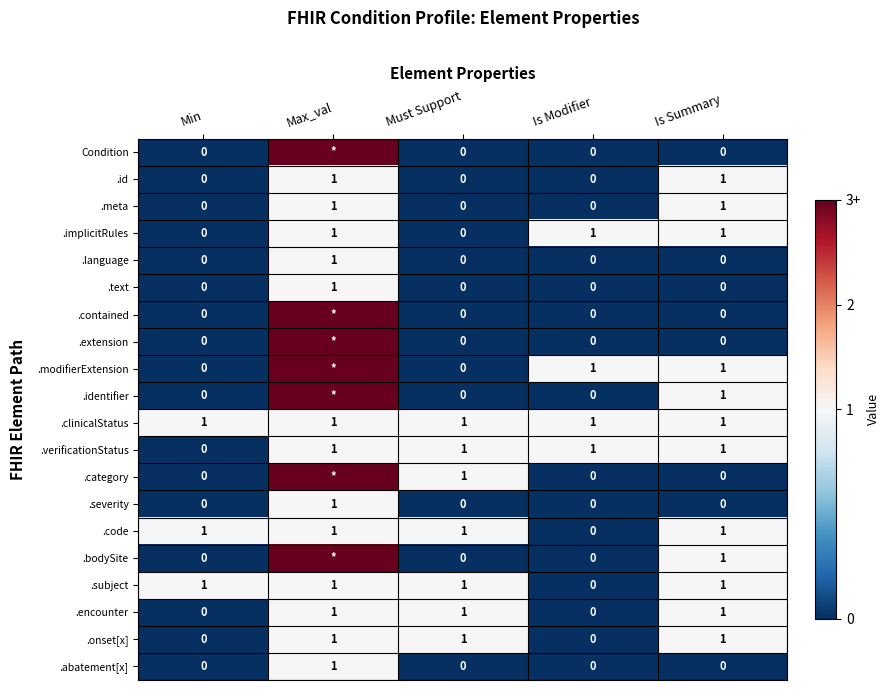

How many .implicitRules values are between 0 and 1?

5